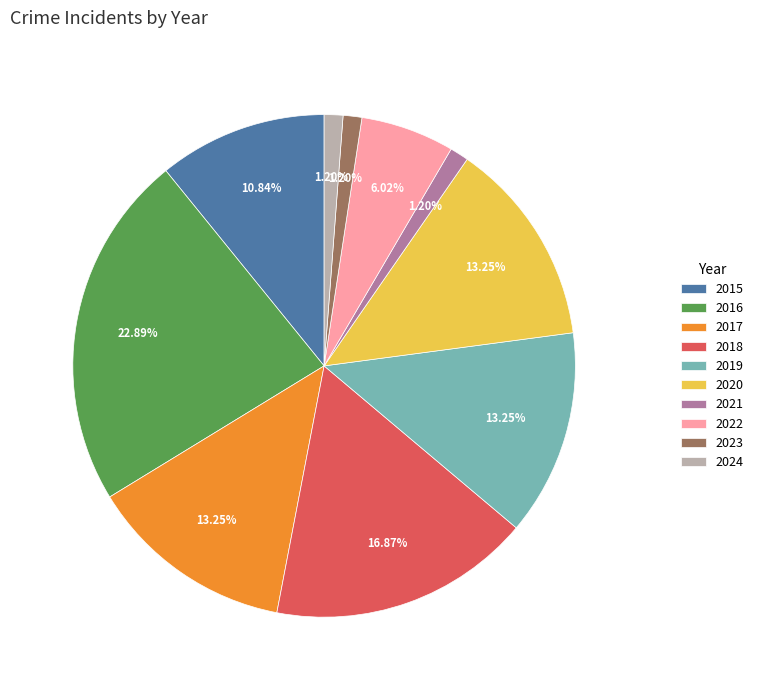

To the nearest percent, what is the difference between the largest and smallest slice percentages?

22%